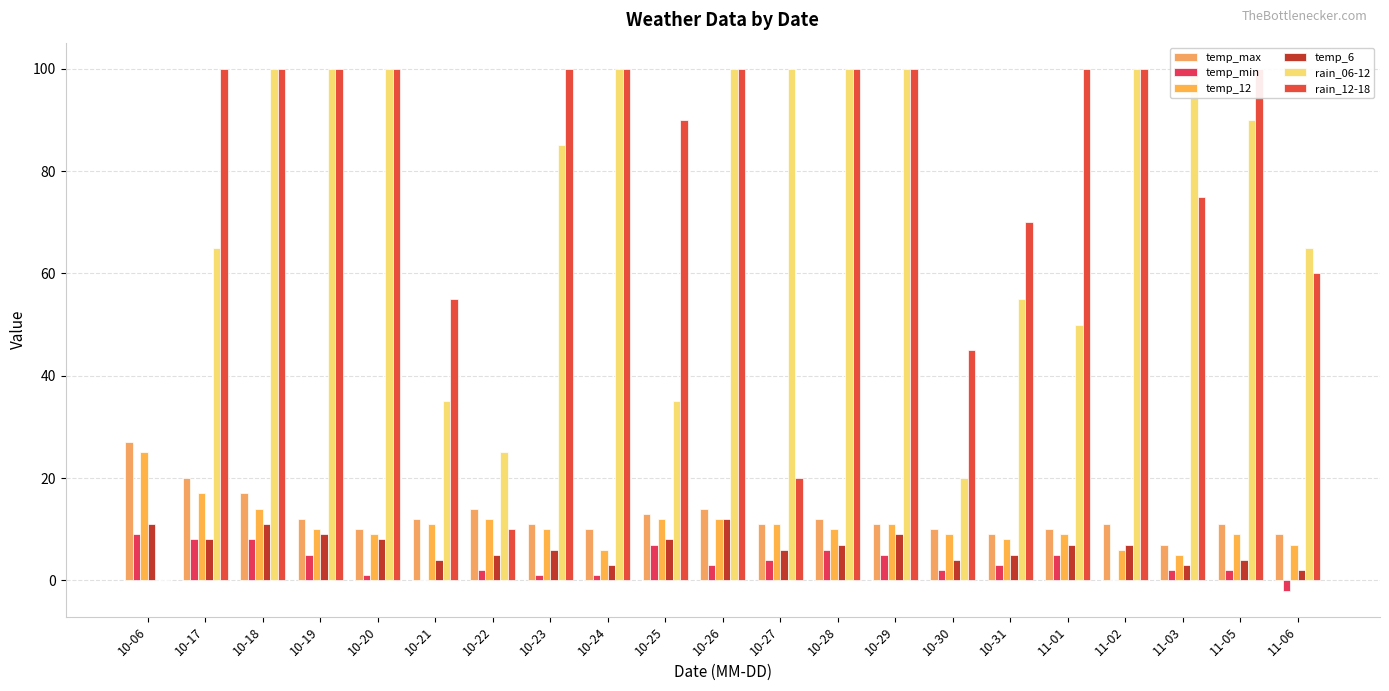

Does the chart contain stacked bars?

No